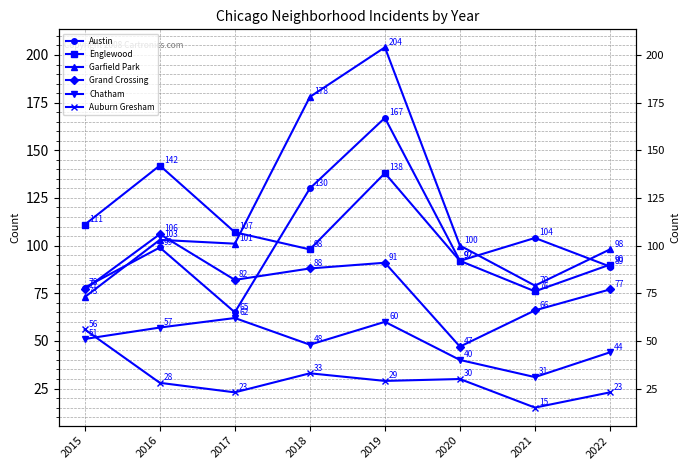

Rank the categories by Garfield Park value from lowest to highest.

2015, 2021, 2022, 2020, 2017, 2016, 2018, 2019